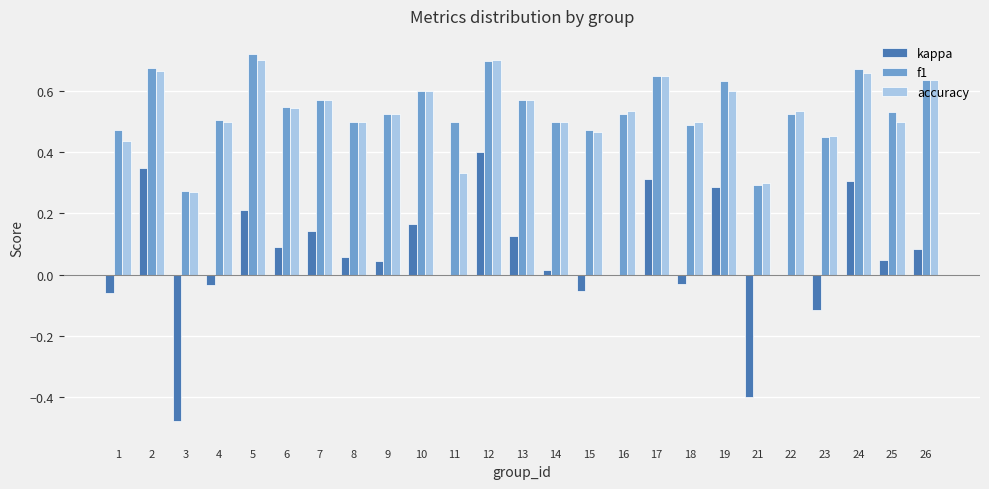

Are the bars horizontal?

No